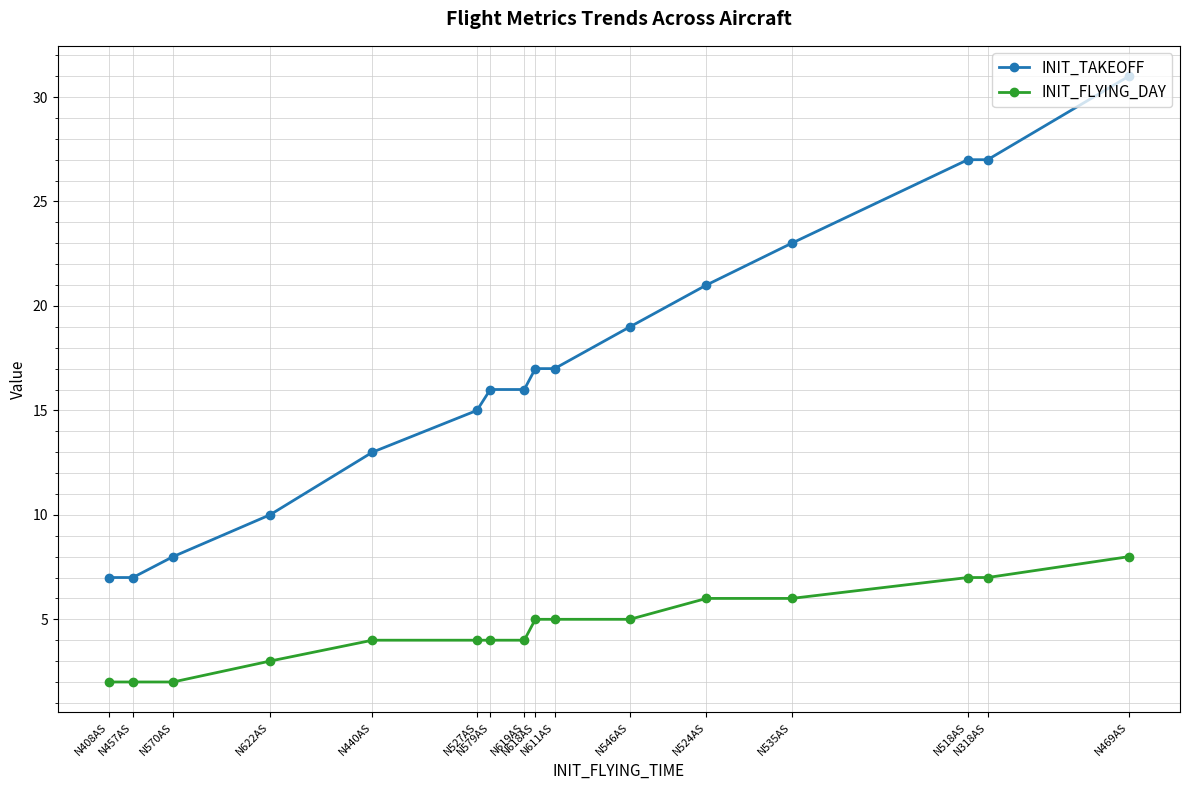

Which series has the largest range (max minus min)?

INIT_TAKEOFF